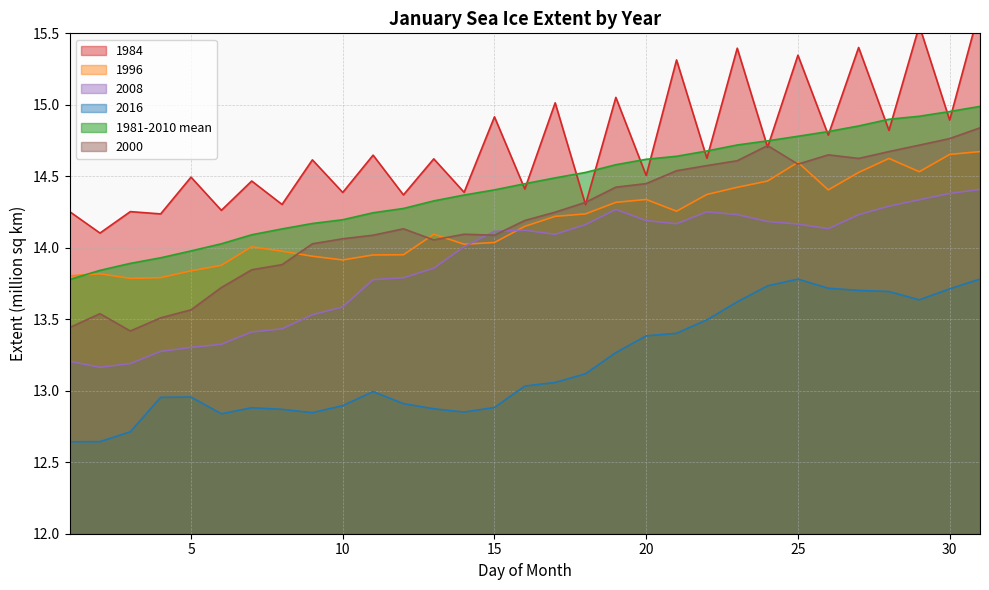

At how many categories does at least one series exceed 15?

8